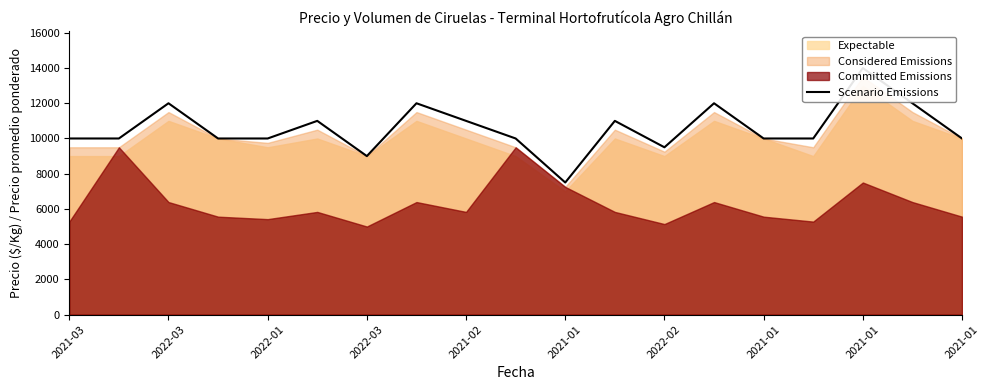

Which has a higher value, 2021-01 or 10?

2021-01